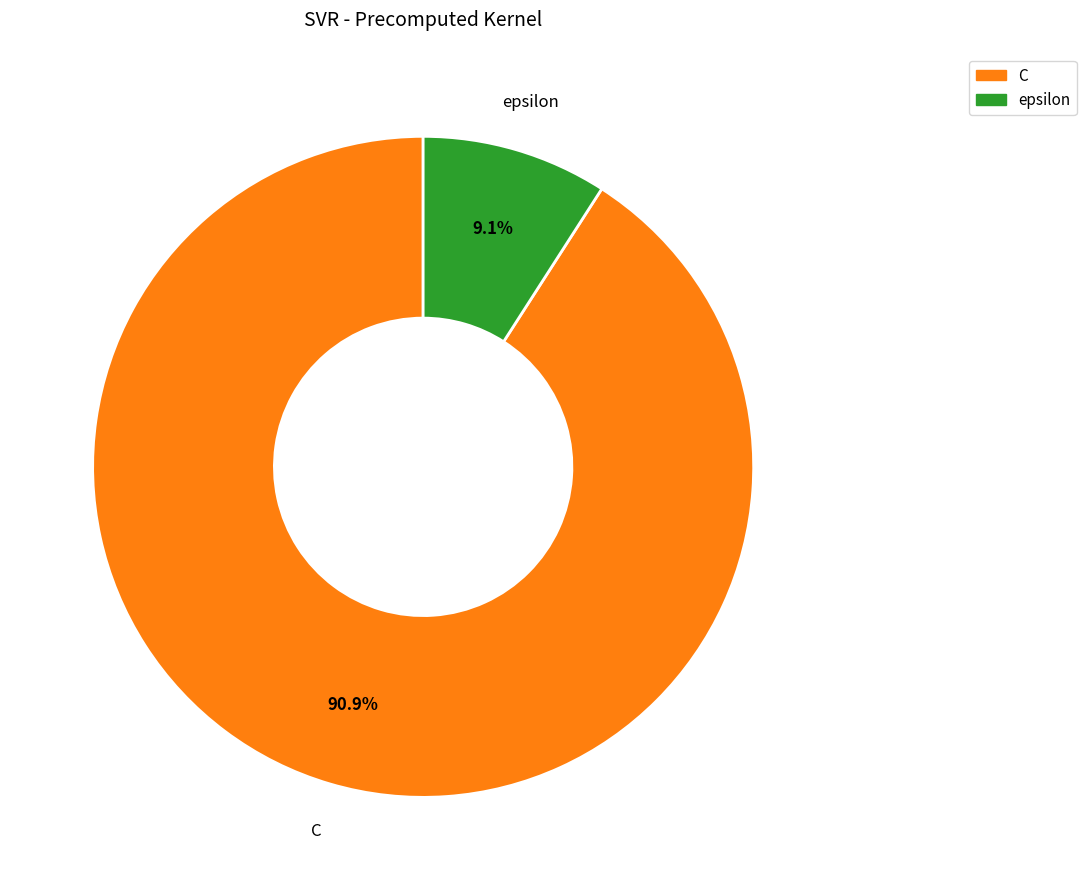

Which has a higher value, C or epsilon?

C